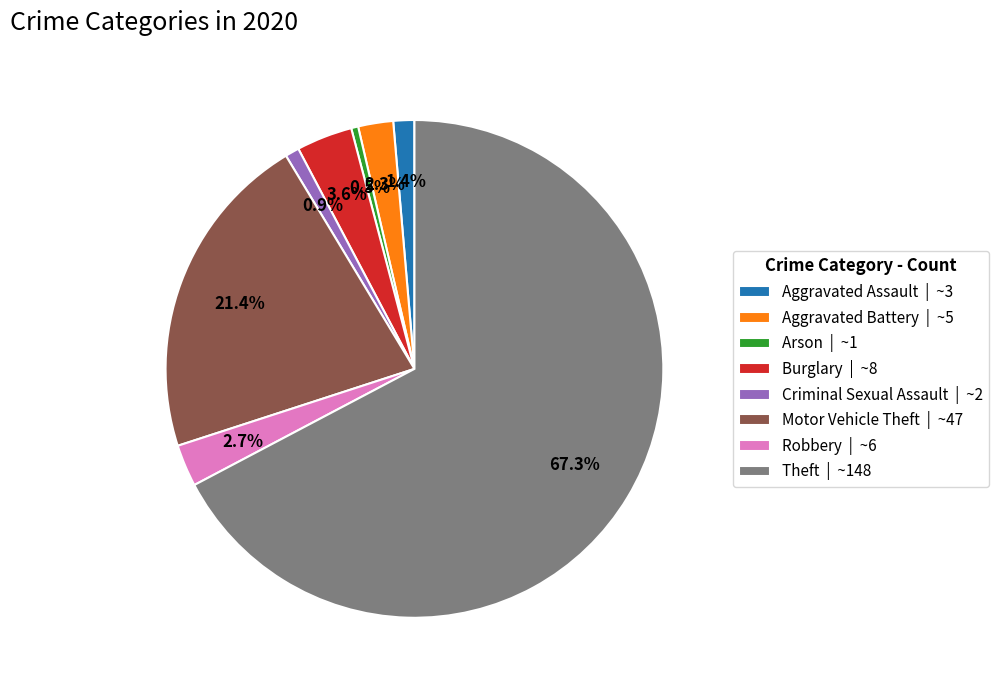

To the nearest percent, what is the average slice percentage?

12%